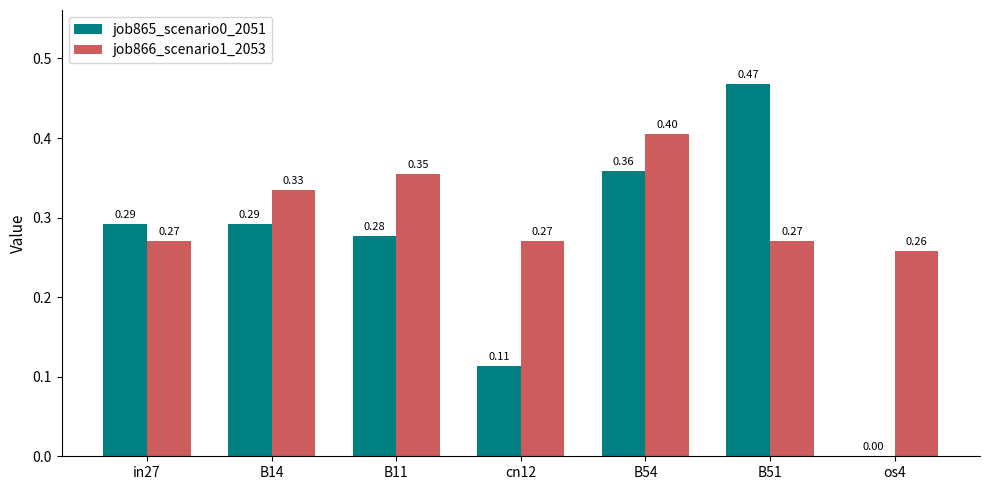

Is the value of job865_scenario0_2051 at os4 greater than the value of job866_scenario1_2053 at B54?

No